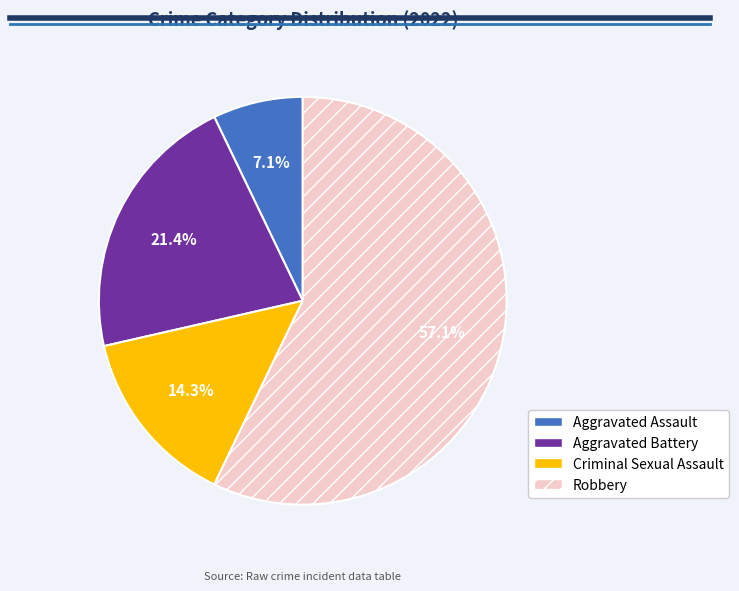

Which slice is the smallest?

Aggravated Assault